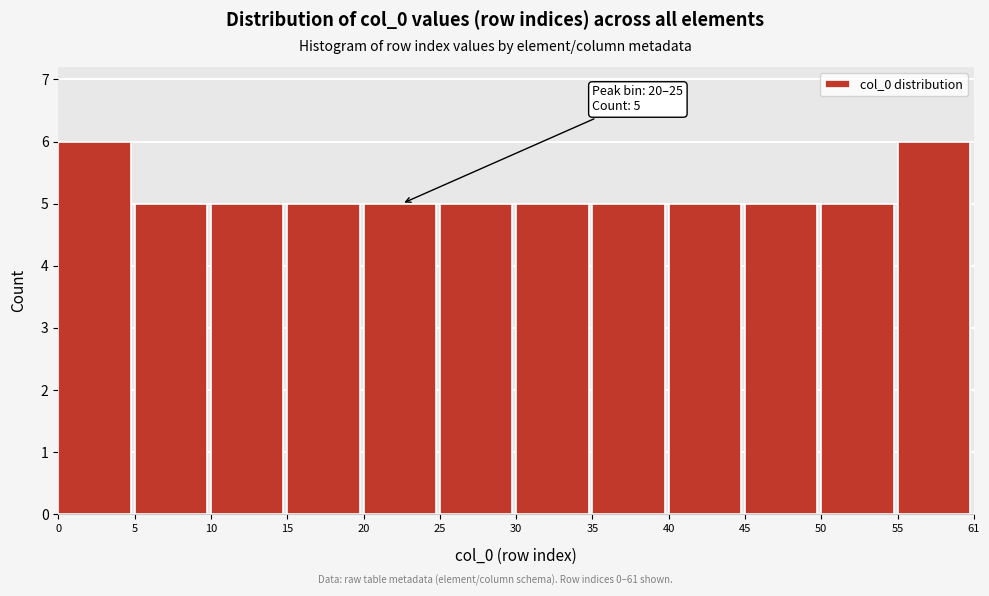

Reading left to right, extract all data points from this chart.

6	5	5	5	5	5	5	5	5	5	5	6